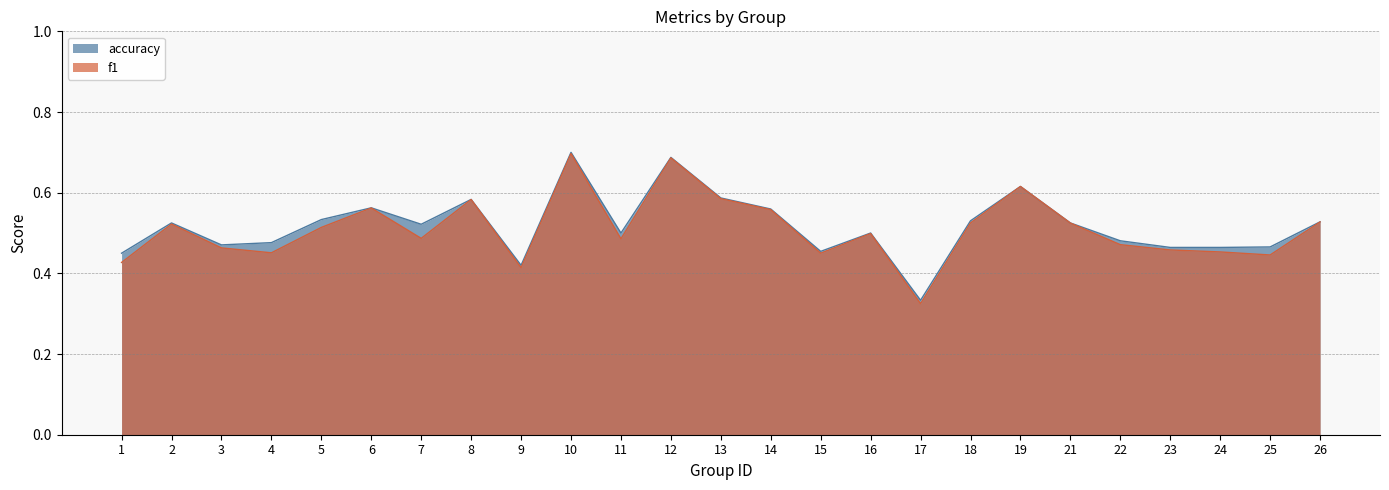

Does the chart have visible grid lines?

Yes